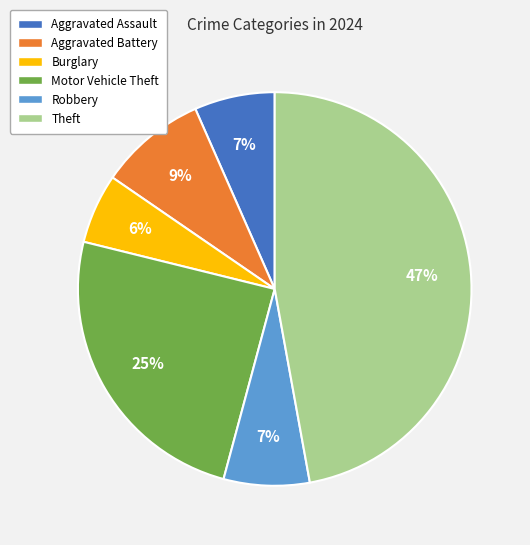

How many segments does this pie chart have?

6